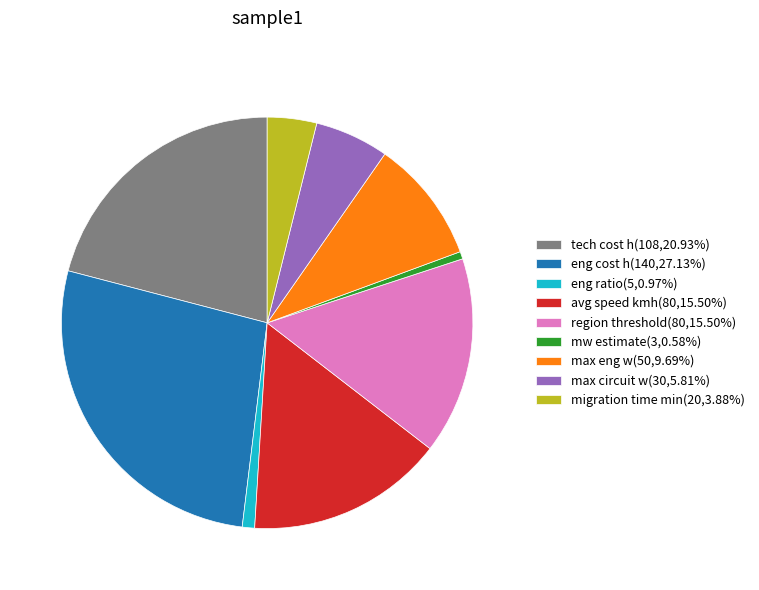

Is eng cost h the majority of the pie?

No